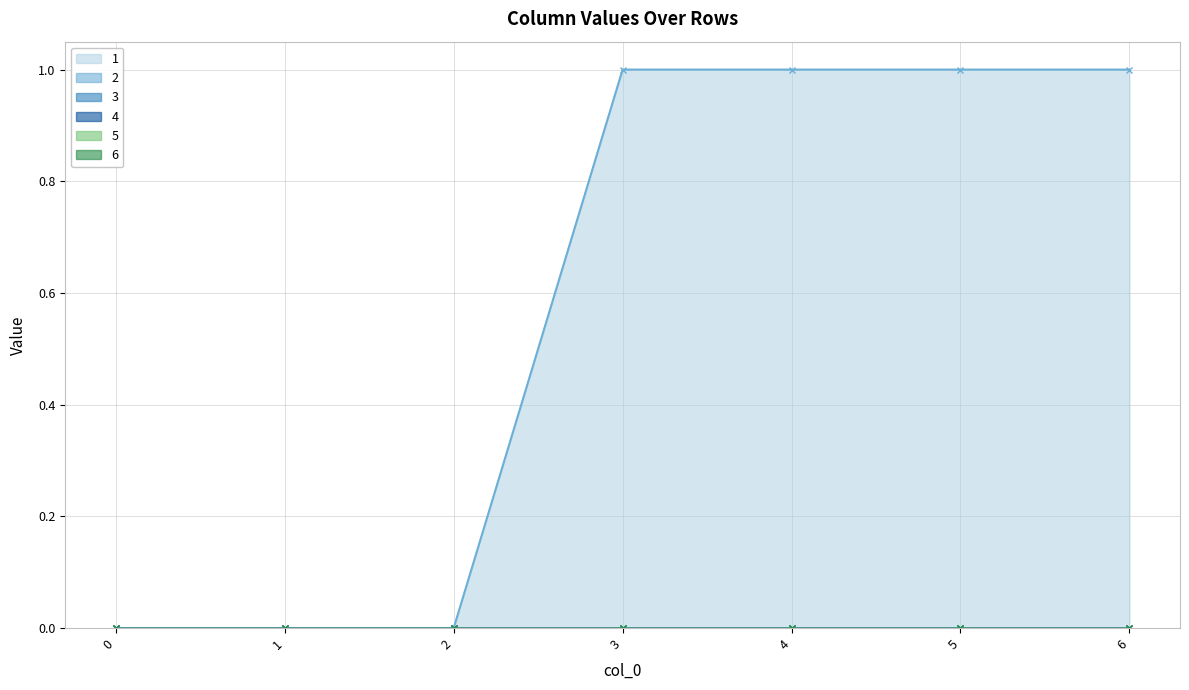

Reading left to right, transcribe all the data shown in this chart.

1: 0=0	1=0	2=0	3=1	4=1	5=1	6=1
2: 0=0	1=0	2=0	3=0	4=0	5=0	6=0
3: 0=0	1=0	2=0	3=0	4=0	5=0	6=0
4: 0=0	1=0	2=0	3=0	4=0	5=0	6=0
5: 0=0	1=0	2=0	3=0	4=0	5=0	6=0
6: 0=0	1=0	2=0	3=0	4=0	5=0	6=0